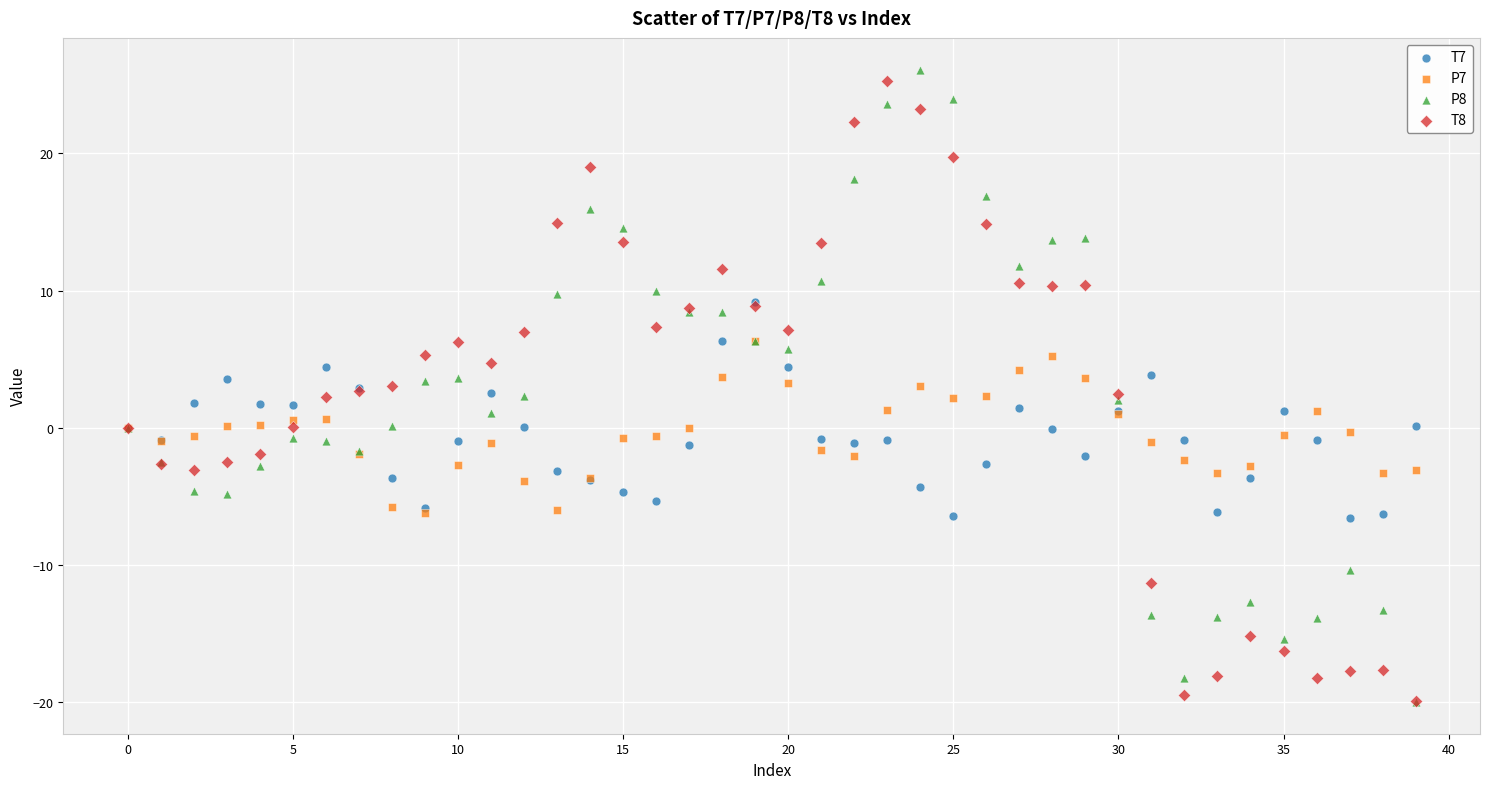

What are all the series names shown in the legend?

T7, P7, P8, T8